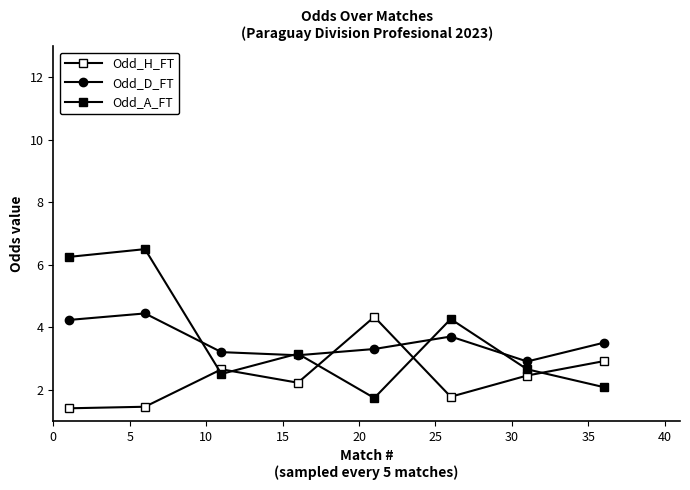

What is the difference between the maximum and minimum values in the Odd_H_FT series?

2.9